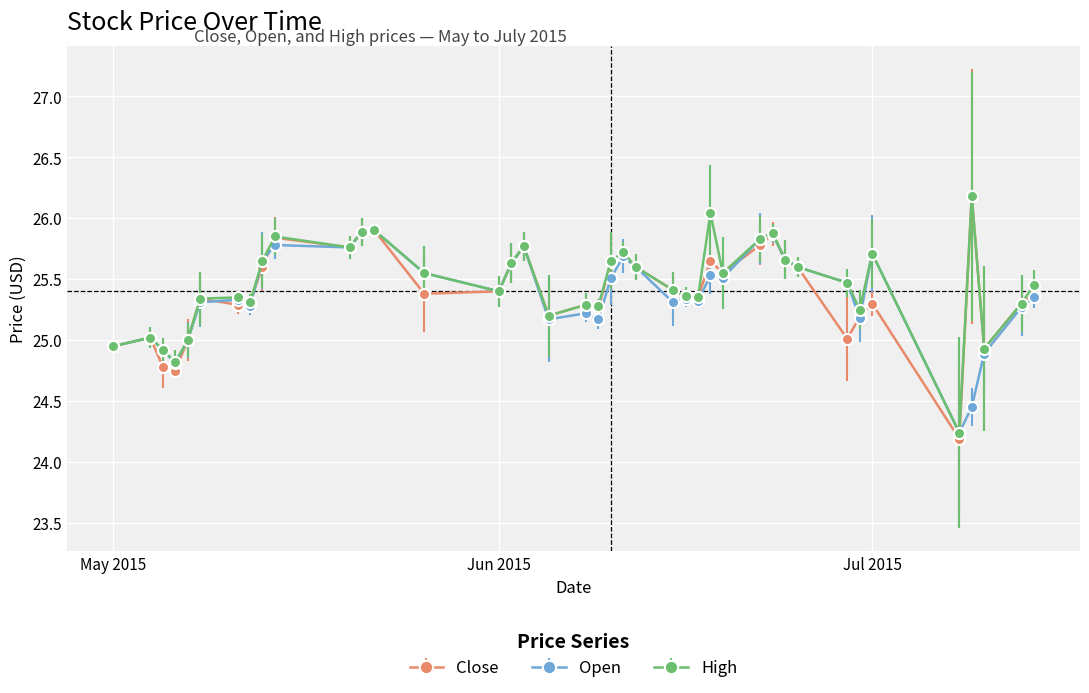

List the series in order of their overall mean, lowest first.

Open, Close, High